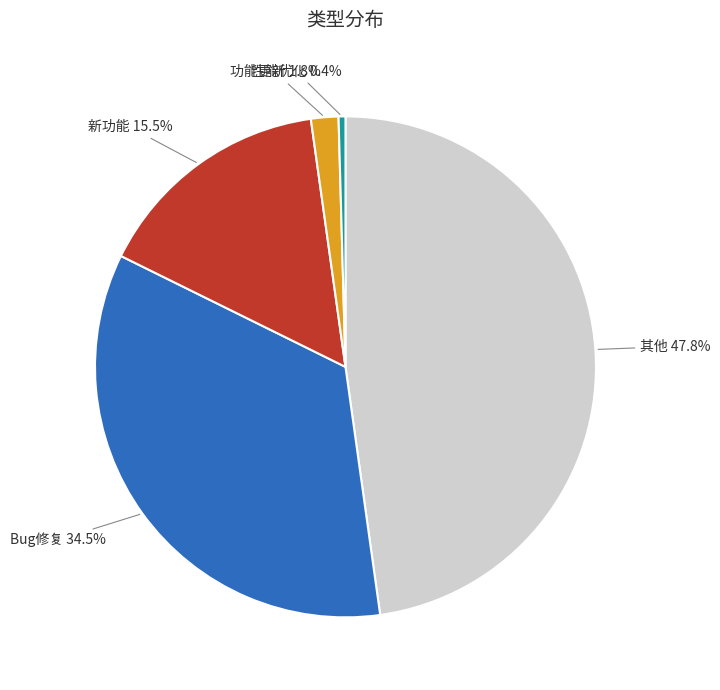

What percentage is NOT represented by 其他?

52.2%